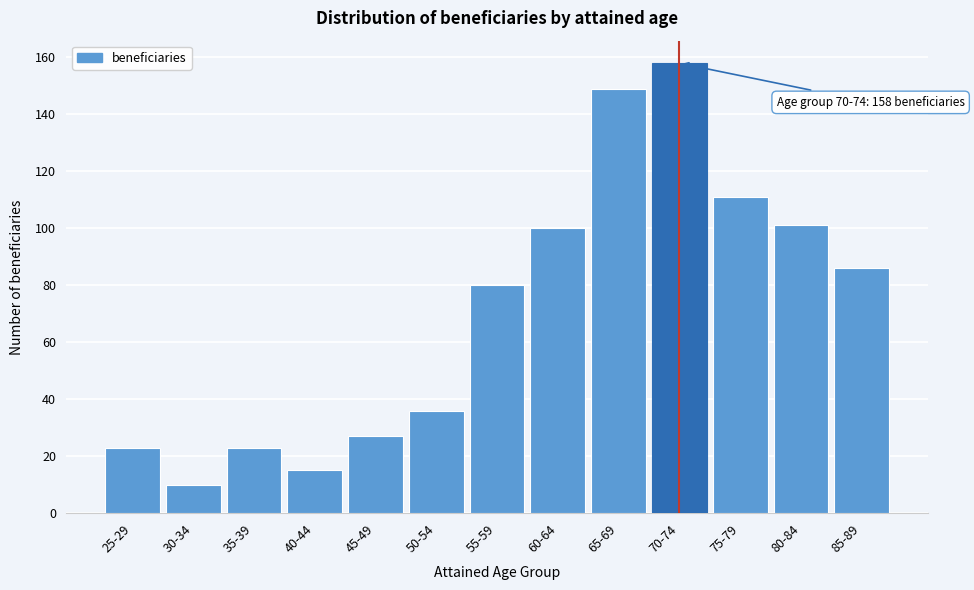

Reading left to right, list all the values displayed in this chart.

25-29=23	30-34=10	35-39=23	40-44=15	45-49=27	50-54=36	55-59=80	60-64=100	65-69=149	70-74=158	75-79=111	80-84=101	85-89=86